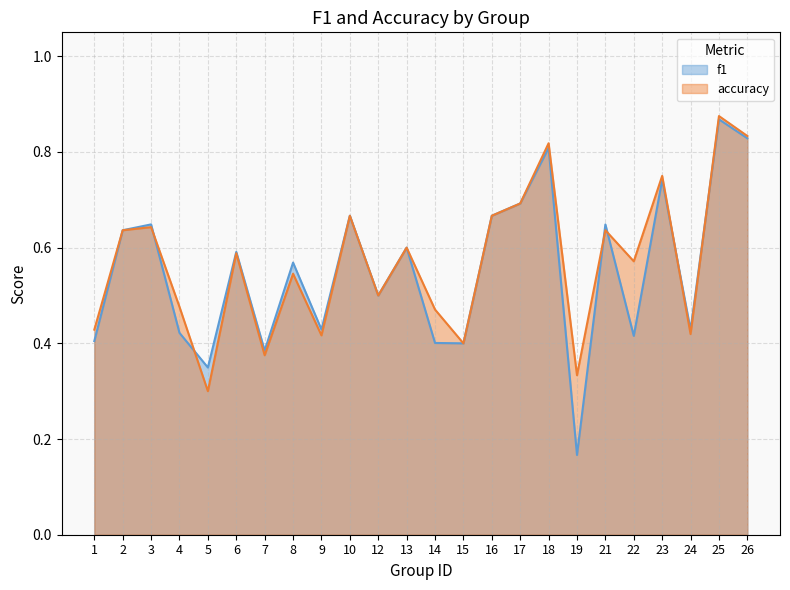

What is the sum of all f1 values?

13.3